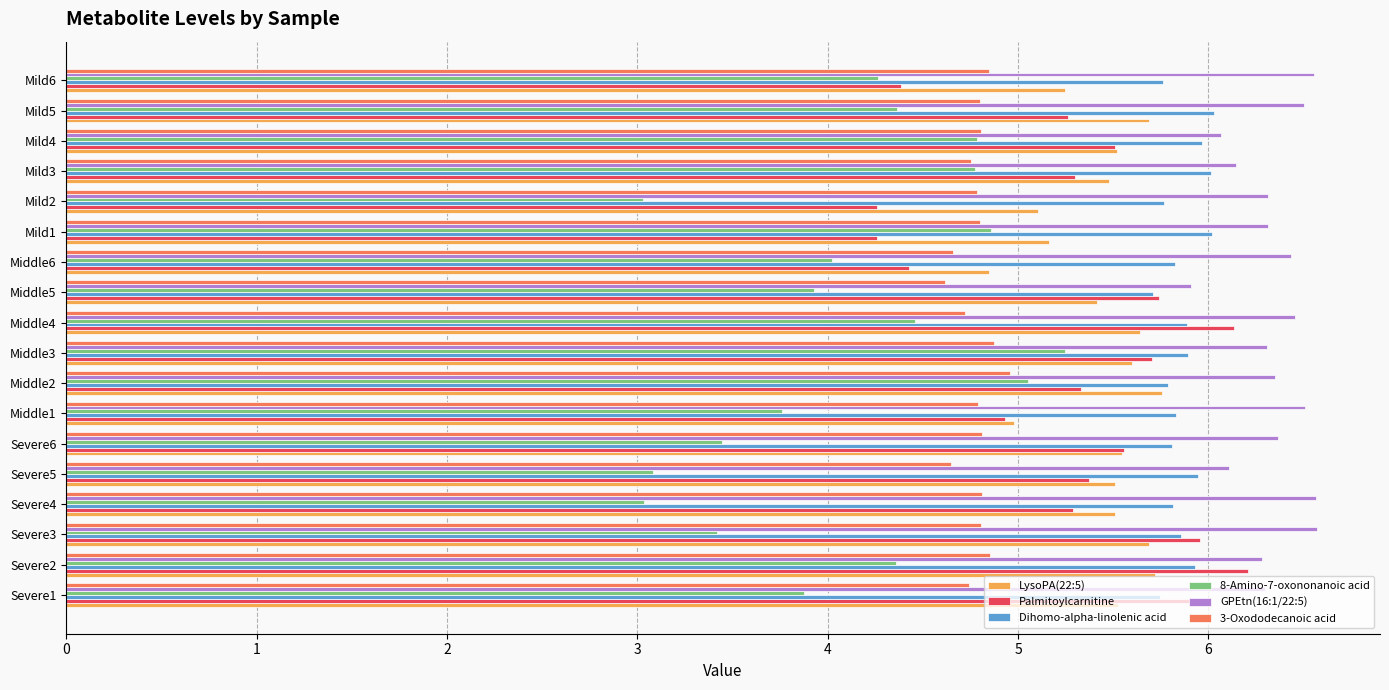

Which series has the largest range (max minus min)?

8-Amino-7-oxononanoic acid